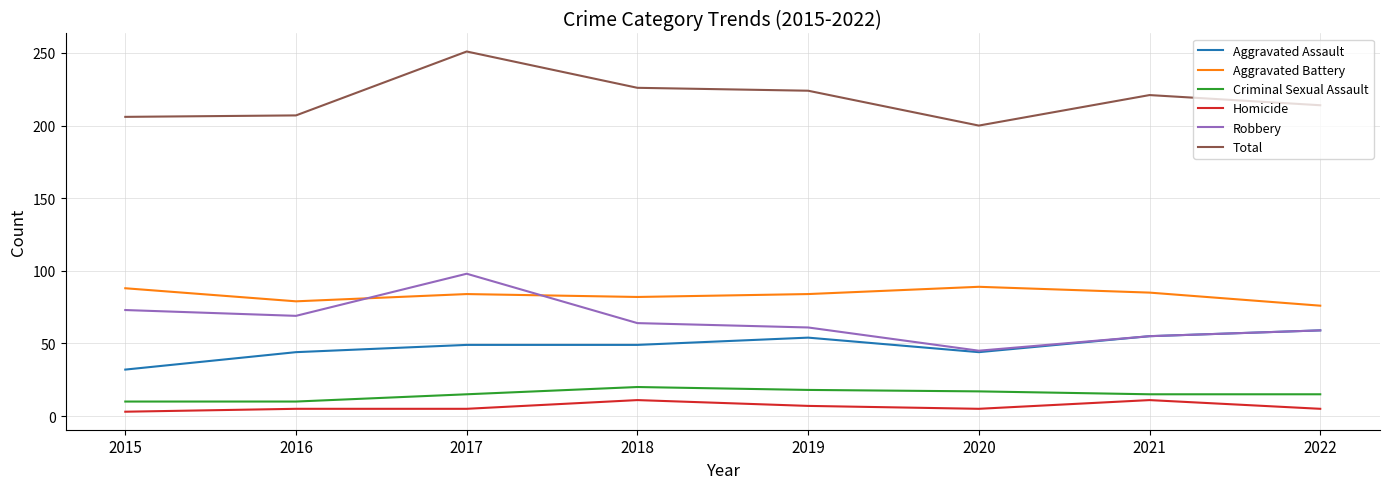

What is the spread (max minus min) of values at 2019?

217